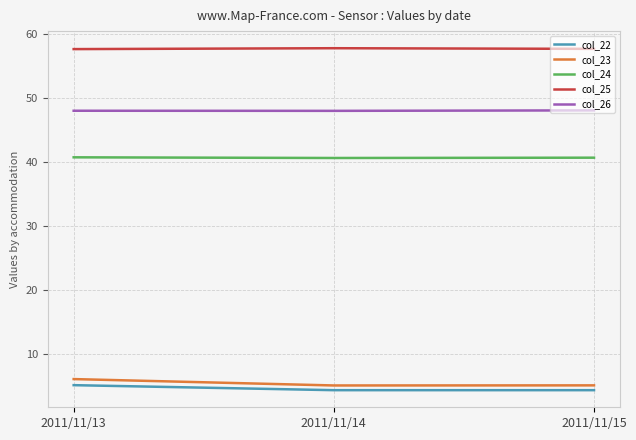

What value does the col_26 series have at 2011/11/13?

48.0